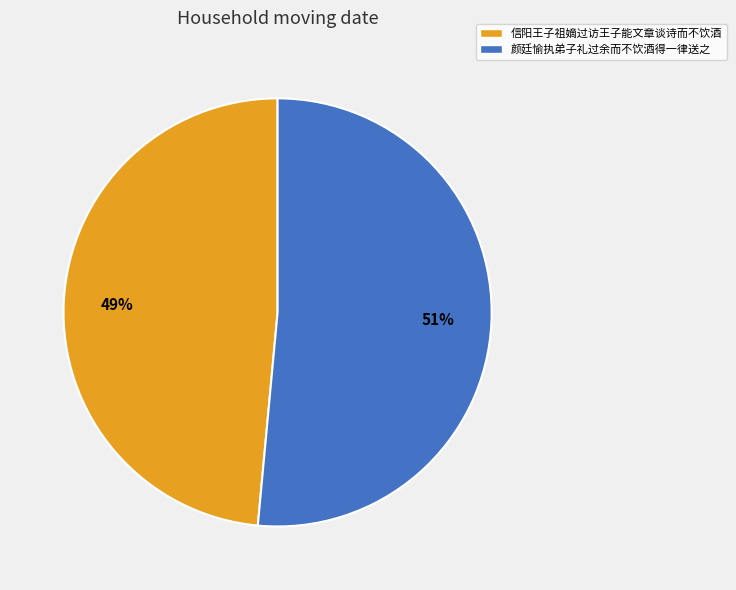

How many slices are in this pie chart?

2